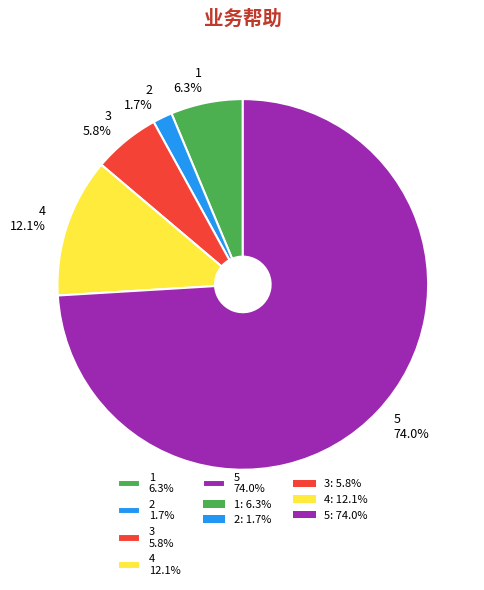

Combined, what portion of the pie is 3 and 2?

7.5%